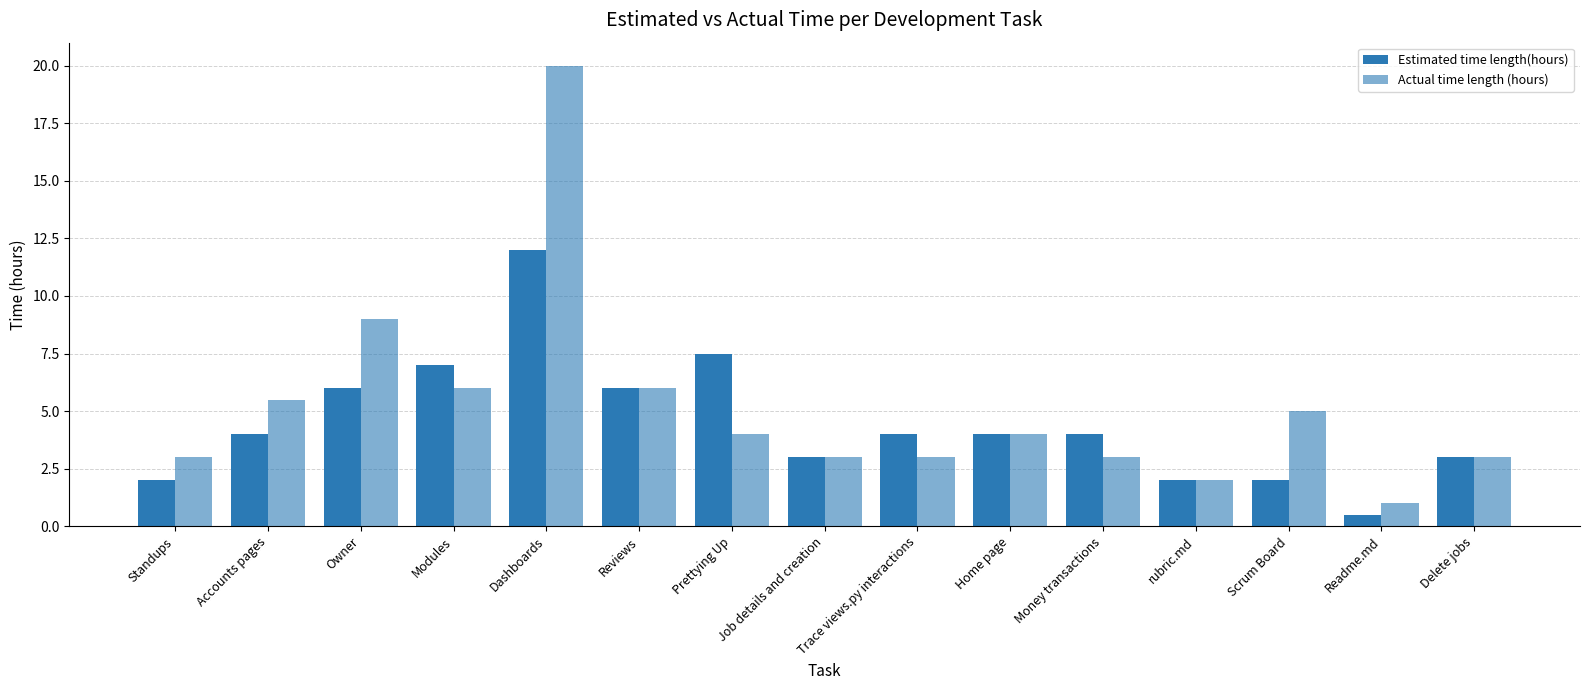

Are the bars horizontal?

No